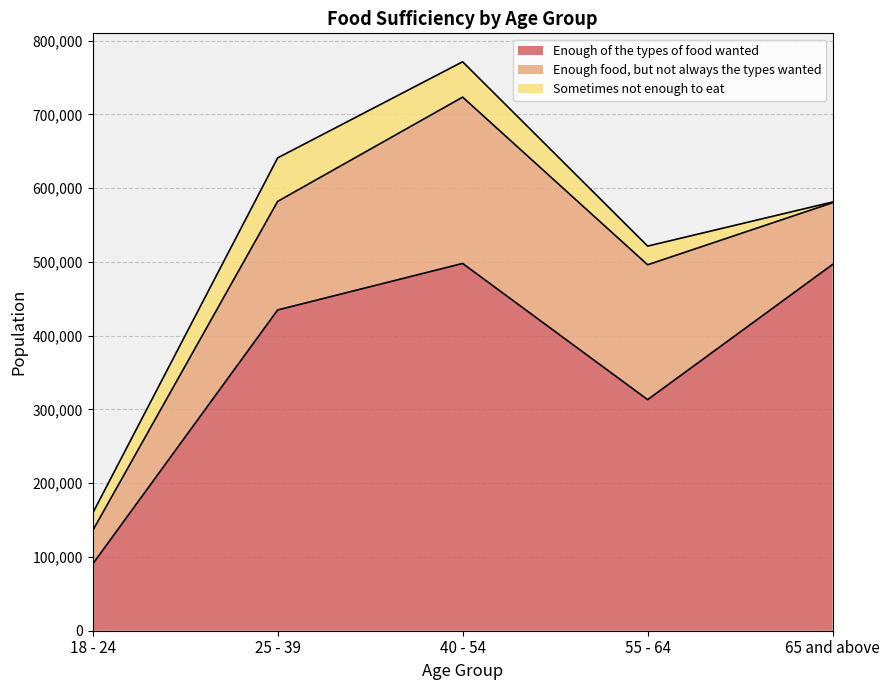

Rank the categories by Enough of the types of food wanted value from highest to lowest.

40 - 54, 65 and above, 25 - 39, 55 - 64, 18 - 24